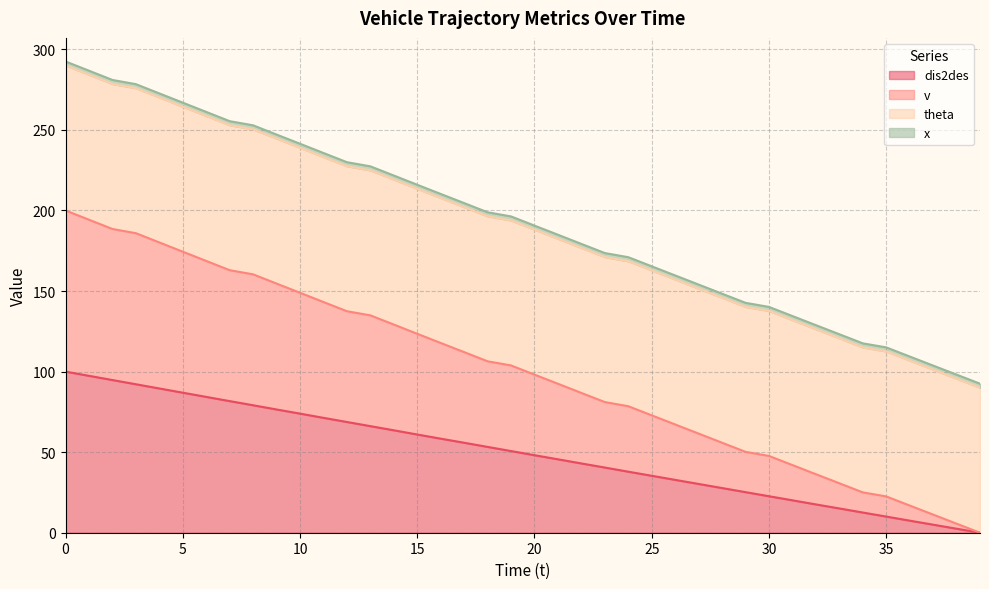

Count the number of categories in the chart.

40